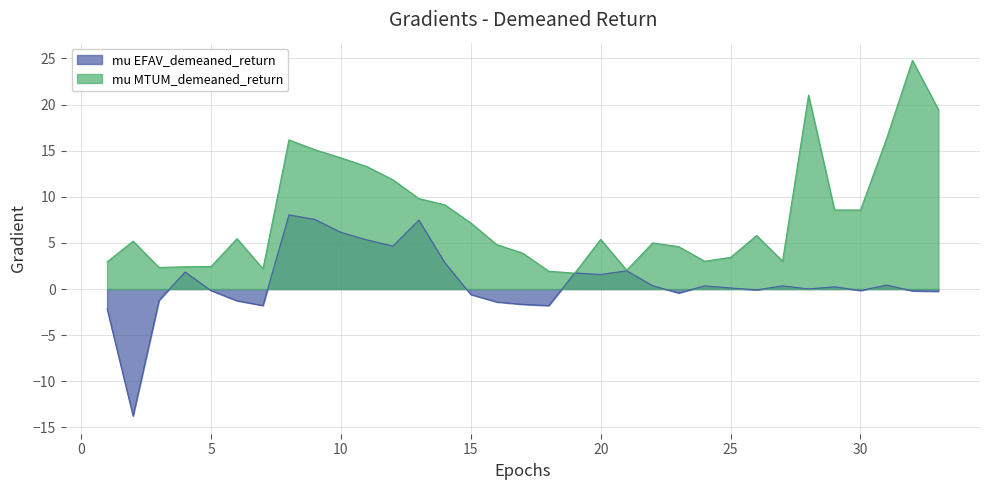

What is the minimum value shown in the chart?

-13.8